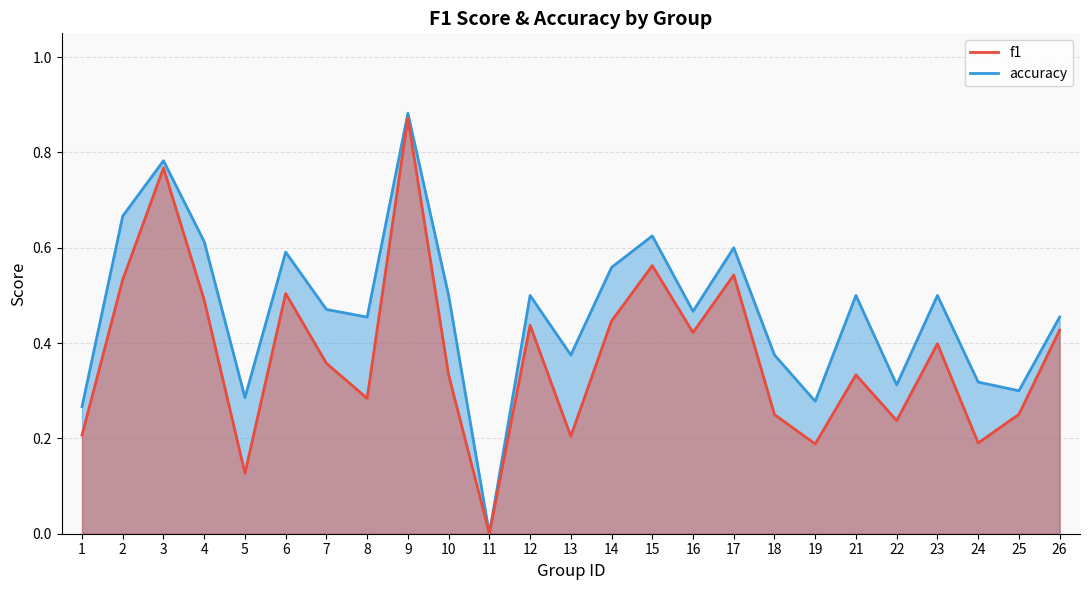

What is the spread (max minus min) of values at 22?

0.1